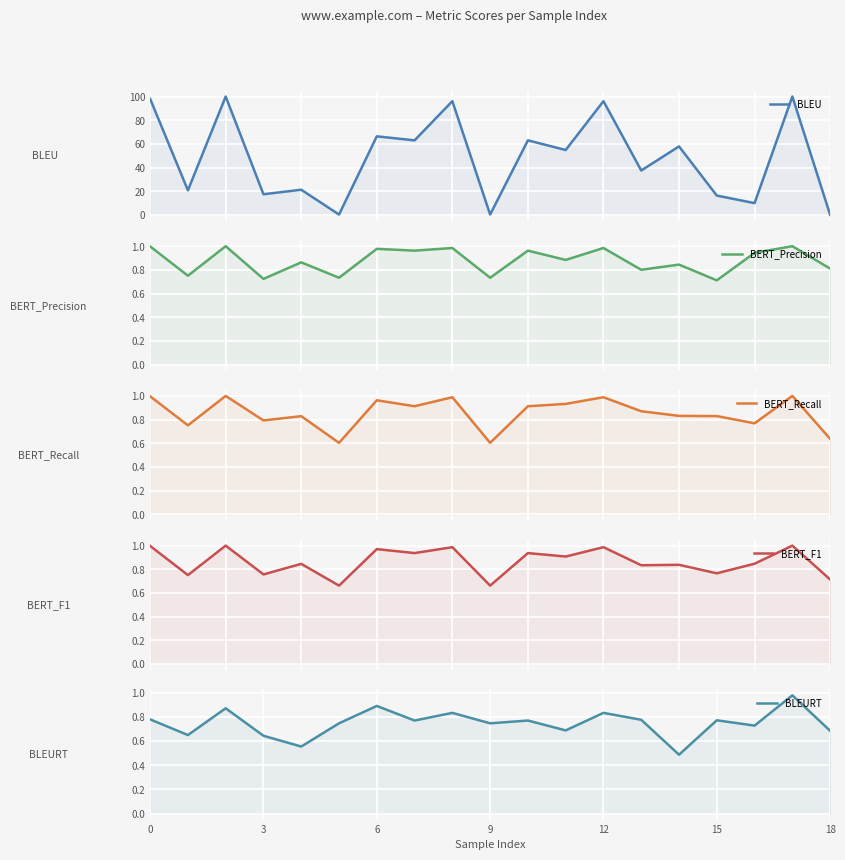

Reading left to right, list all the values displayed in this chart.

BLEU: 98.0	20.7	100.0	17.4	21.2	0.3	66.3	62.9	96.1	0.3	62.9	54.8	96.1	37.5	57.8	16.3	9.9	100.0	0.0
BERT_Precision: 1.0	0.8	1.0	0.7	0.9	0.7	1.0	1.0	1.0	0.7	1.0	0.9	1.0	0.8	0.8	0.7	0.9	1.0	0.8
BERT_Recall: 1.0	0.8	1.0	0.8	0.8	0.6	1.0	0.9	1.0	0.6	0.9	0.9	1.0	0.9	0.8	0.8	0.8	1.0	0.6
BERT_F1: 1.0	0.8	1.0	0.8	0.8	0.7	1.0	0.9	1.0	0.7	0.9	0.9	1.0	0.8	0.8	0.8	0.8	1.0	0.7
BLEURT: 0.8	0.6	0.9	0.6	0.6	0.7	0.9	0.8	0.8	0.7	0.8	0.7	0.8	0.8	0.5	0.8	0.7	1.0	0.7